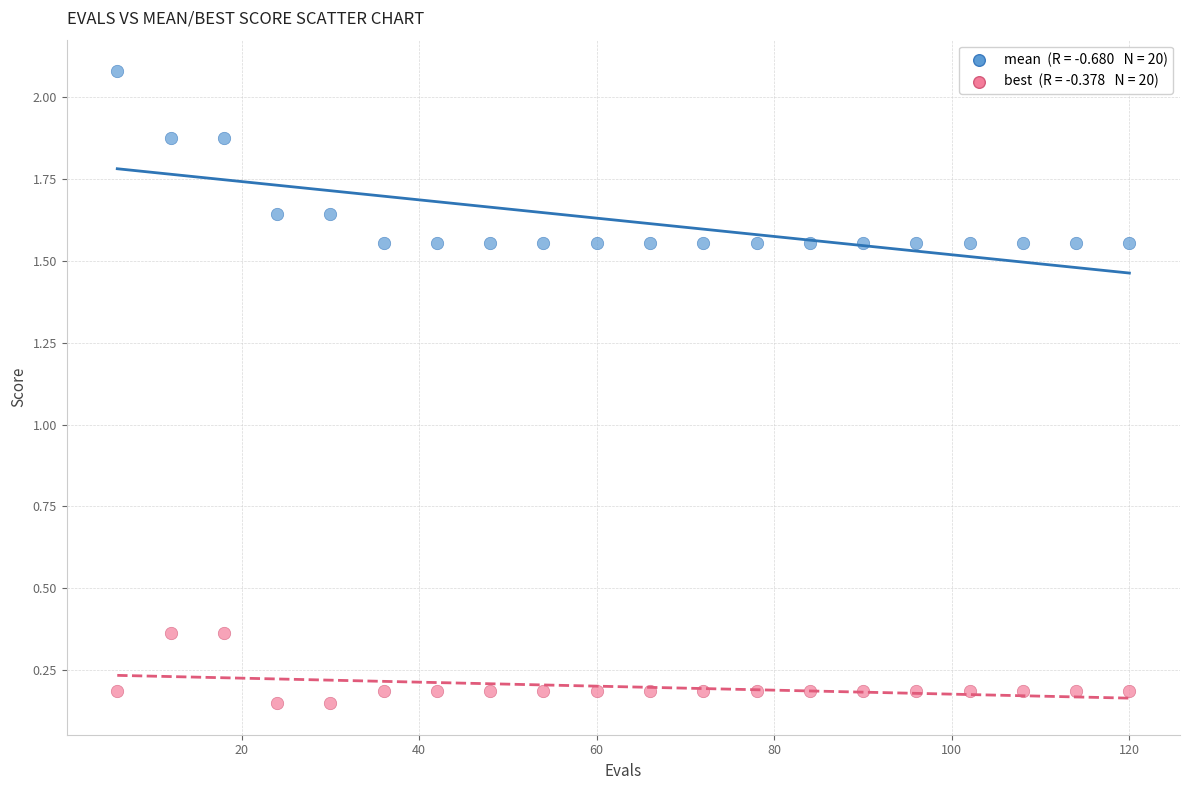

How many points are shown in the scatter plot?

40